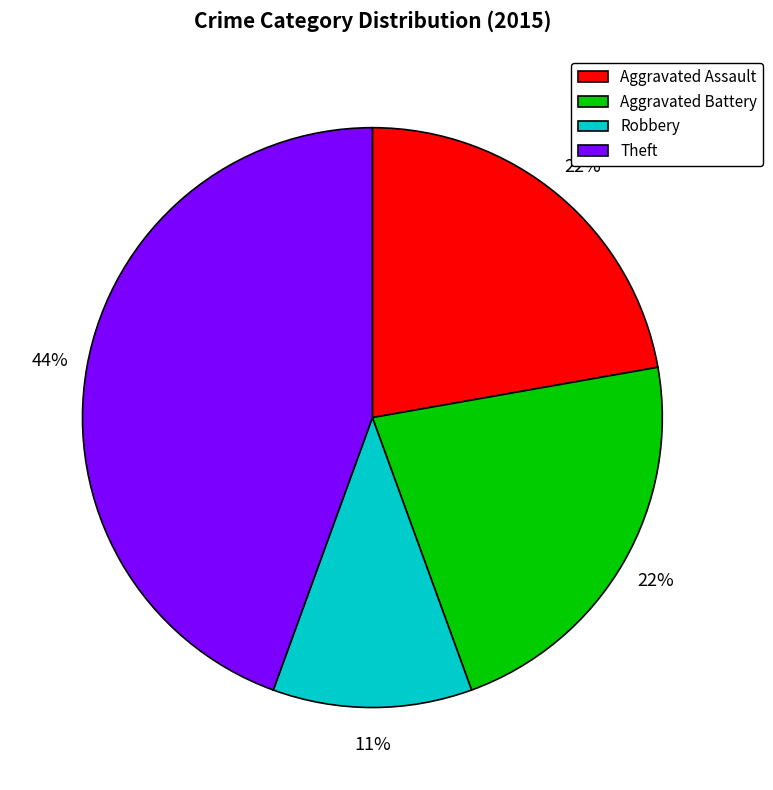

Does Aggravated Assault represent more than half of the total?

No